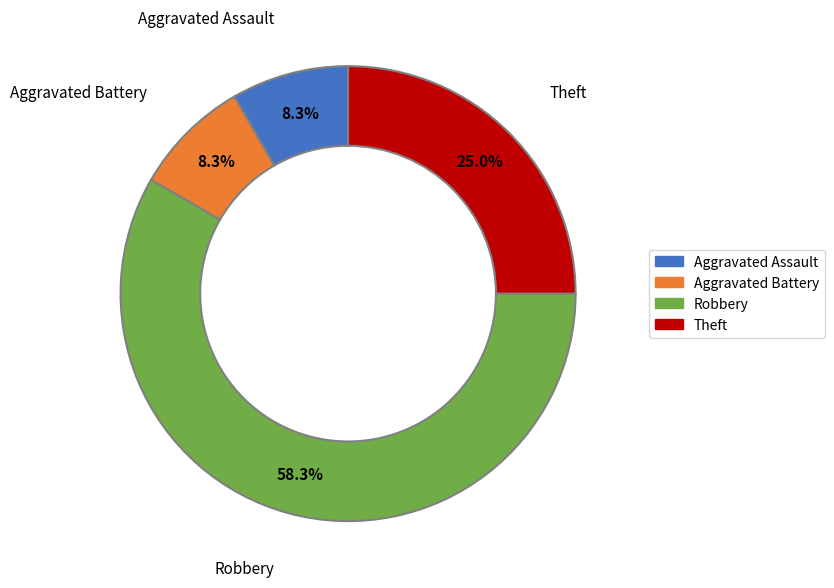

How many slices are in this pie chart?

4